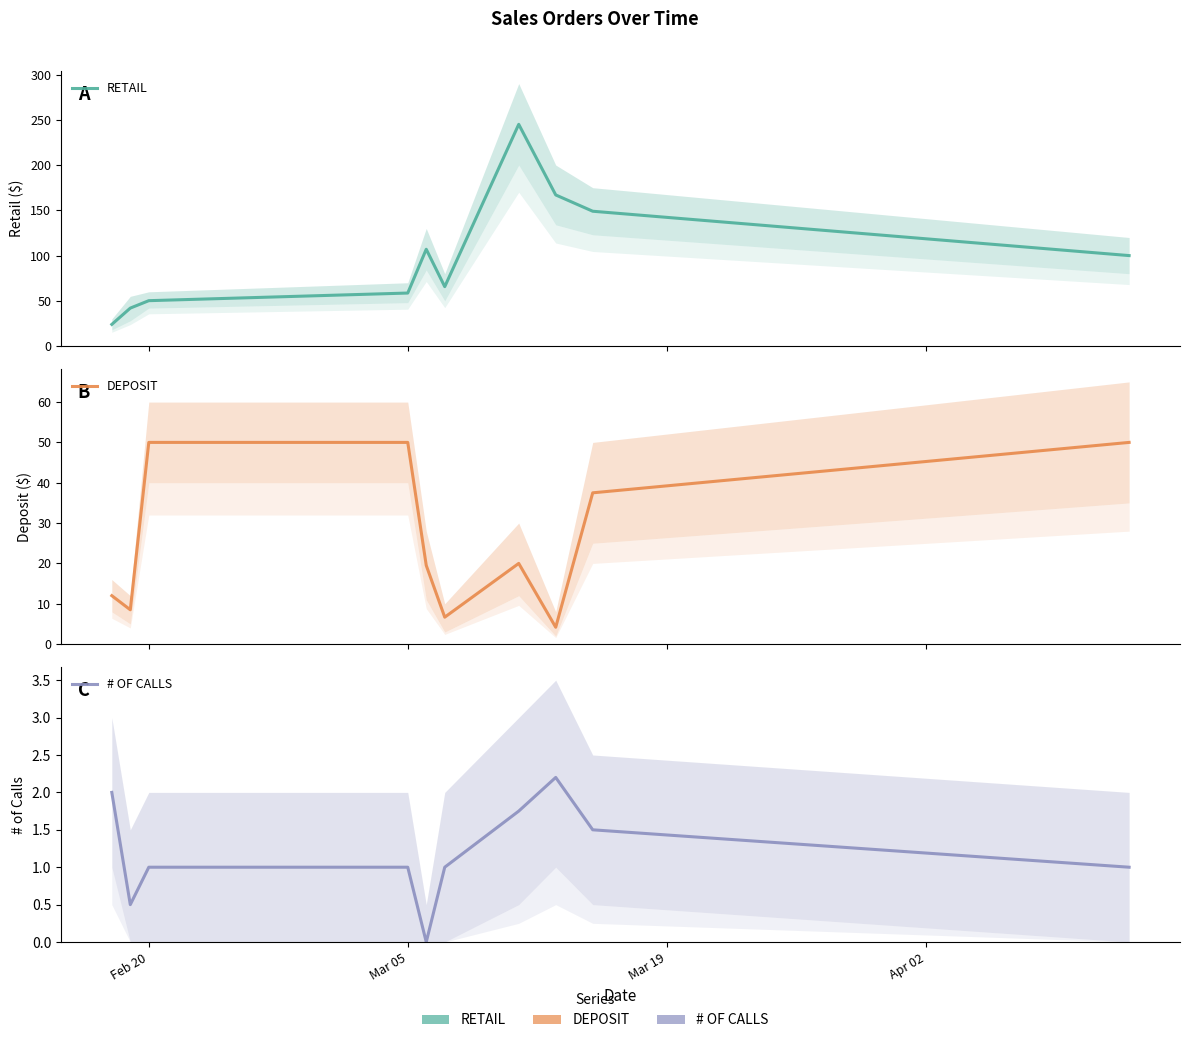

The value of RETAIL at 7 is 111.8. True or false?

False